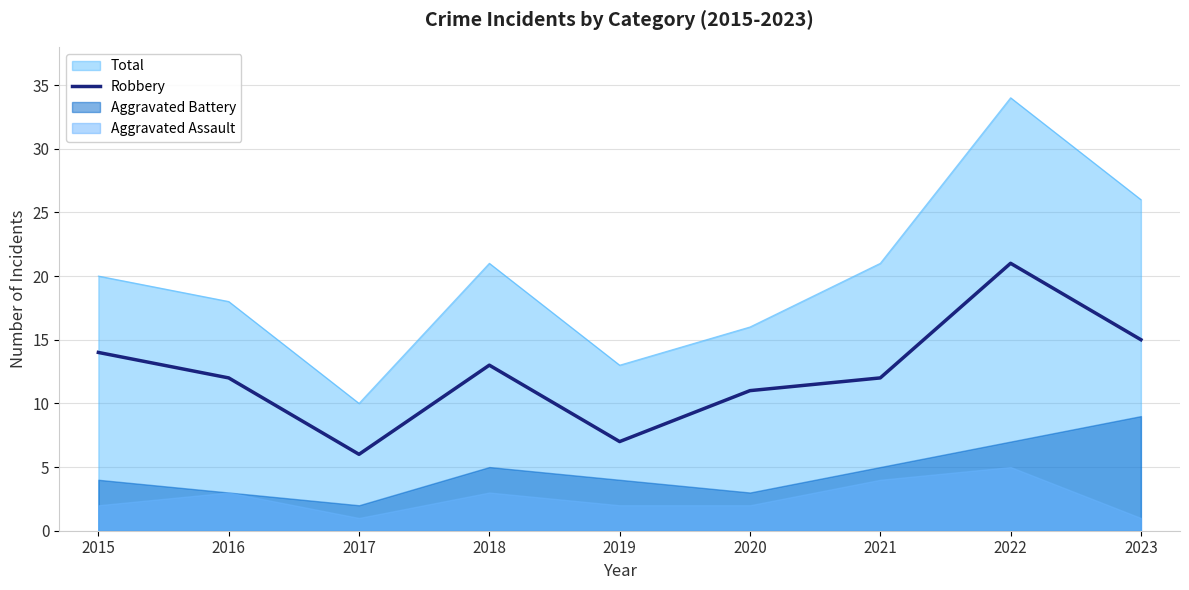

What is the difference between the maximum and second lowest values?

14